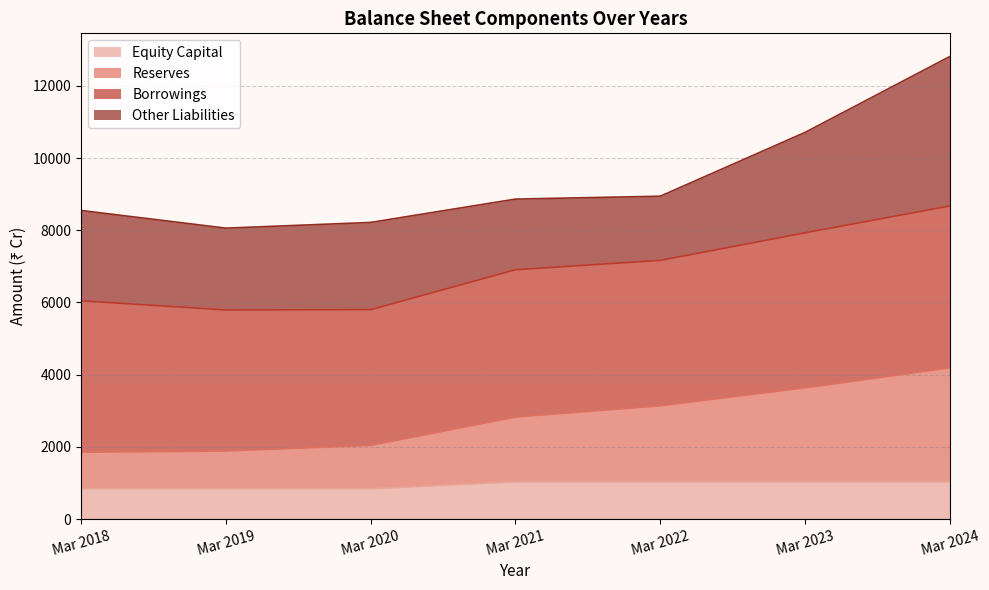

What is the value of the Reserves point at the 2nd from the left?

1885